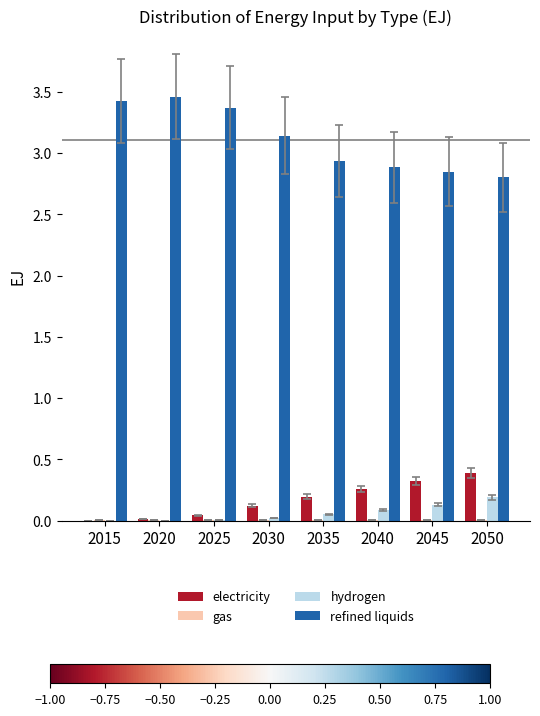

Which category has the highest value across all series?

2020